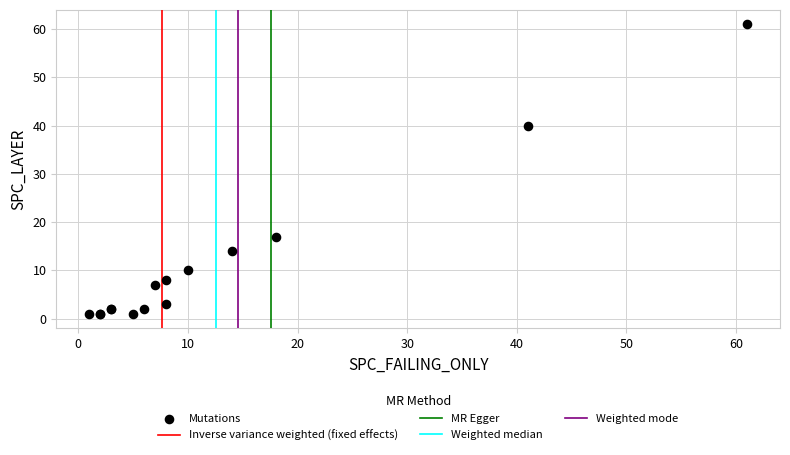

What Y value in the scatter plot is closest to 31?

40